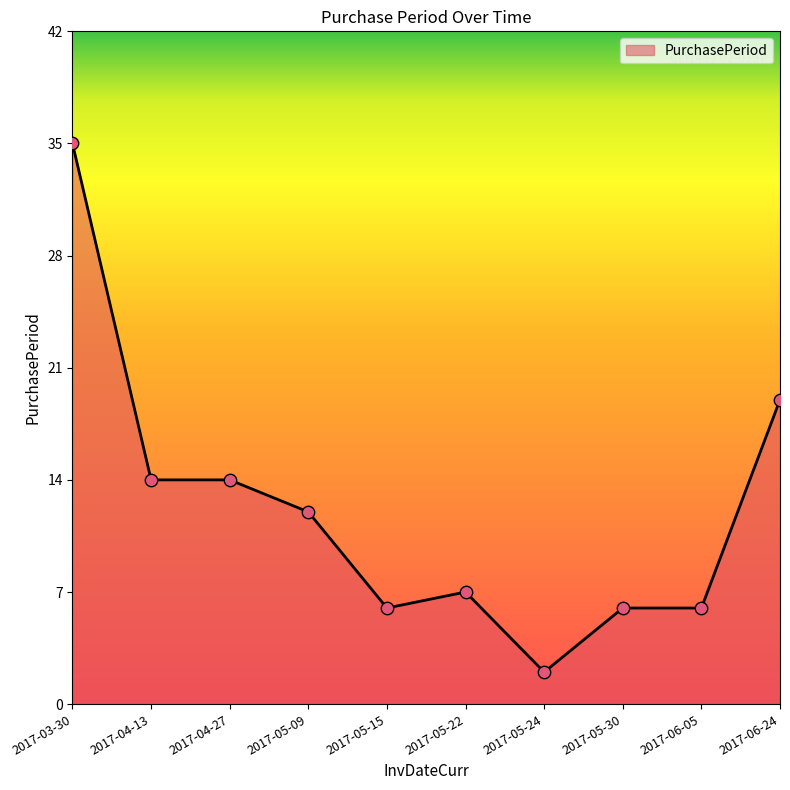

Between 2017-04-27 and 2017-05-22, which is larger?

2017-04-27